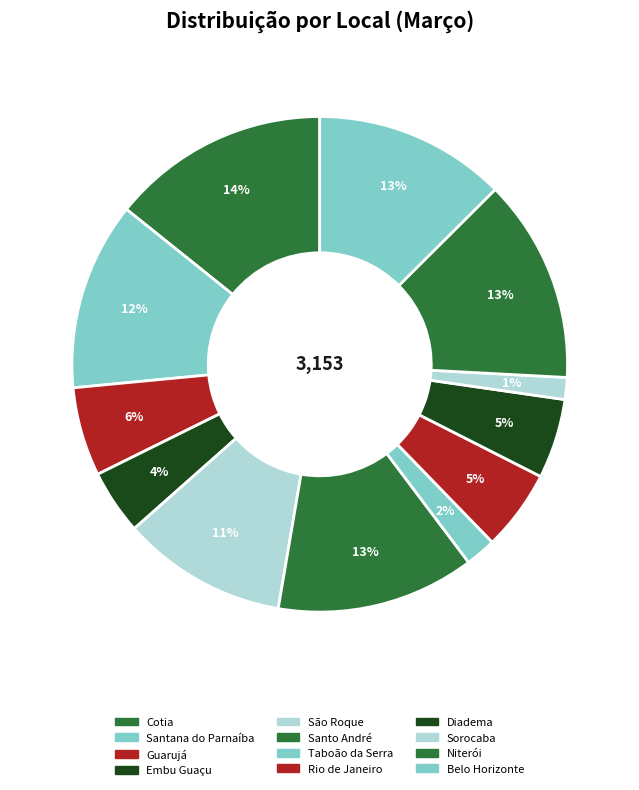

What is the largest slice in the pie chart?

Cotia